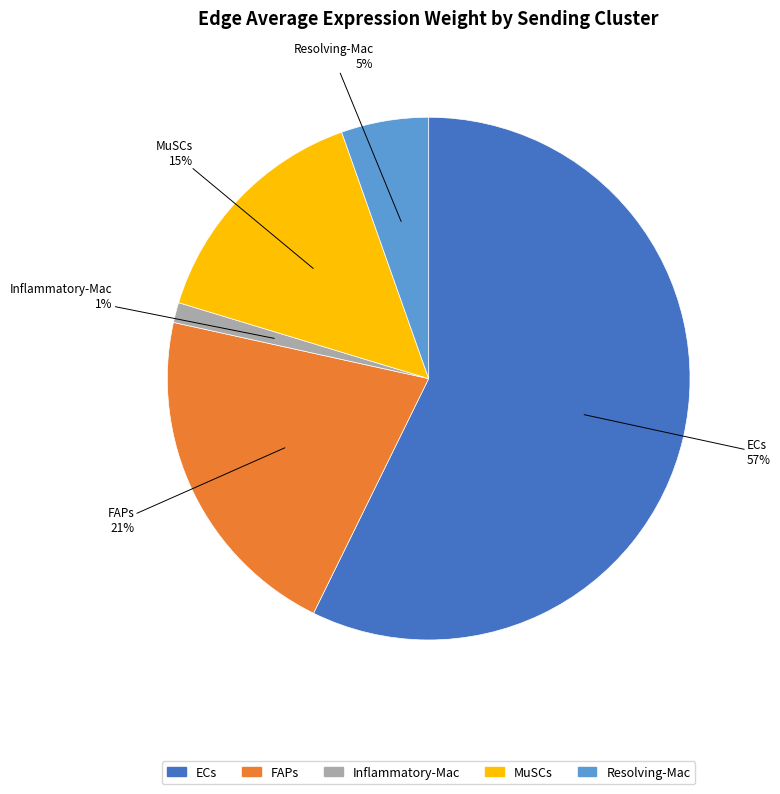

Which slice is the smallest?

Inflammatory-Mac